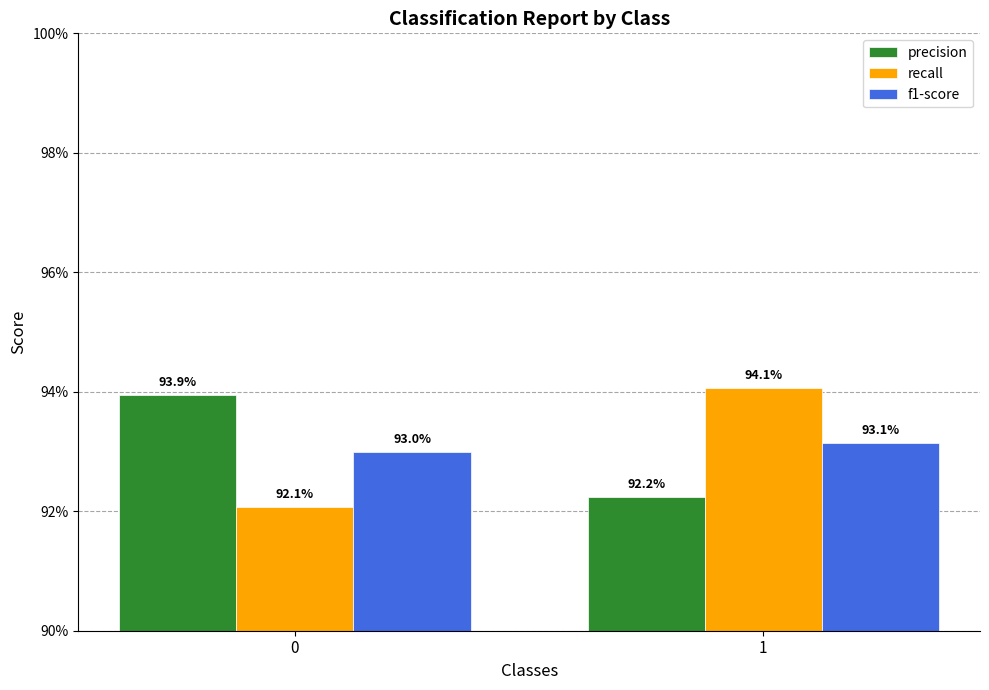

What is the average value of the recall series?

0.9